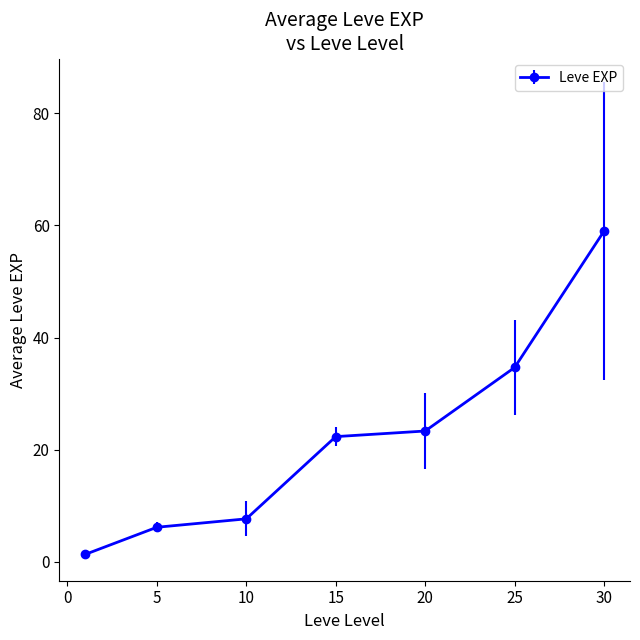

What is the value of the 6th point from the left?

34.7